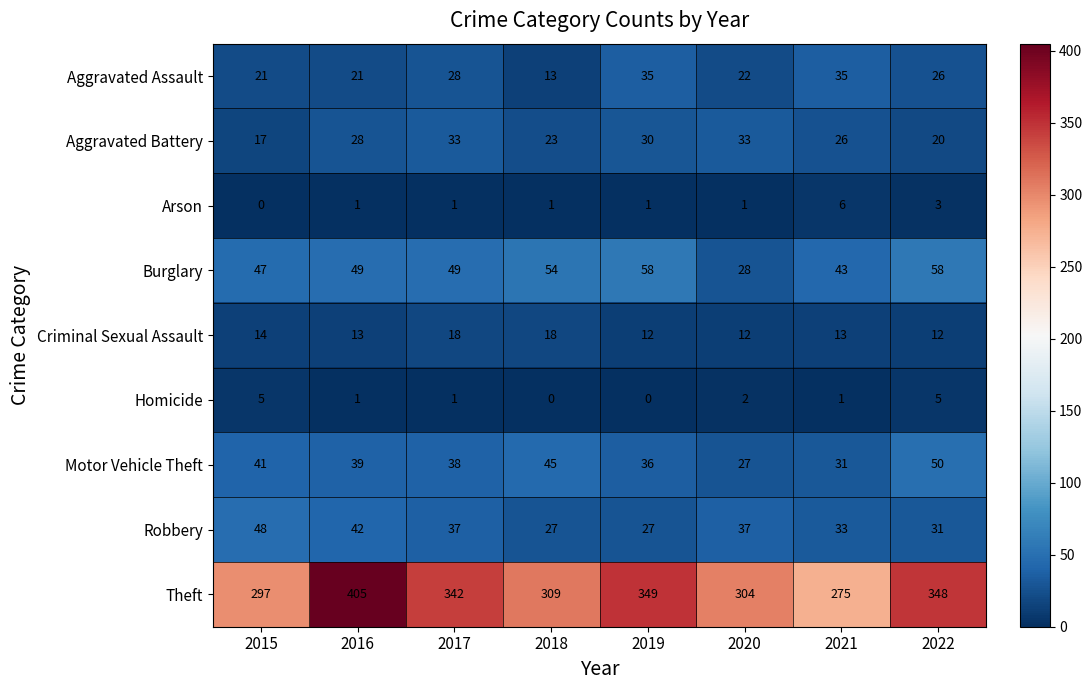

List the series in order of their peak value, lowest first.

Homicide, Arson, Criminal Sexual Assault, Aggravated Battery, Aggravated Assault, Robbery, Motor Vehicle Theft, Burglary, Theft